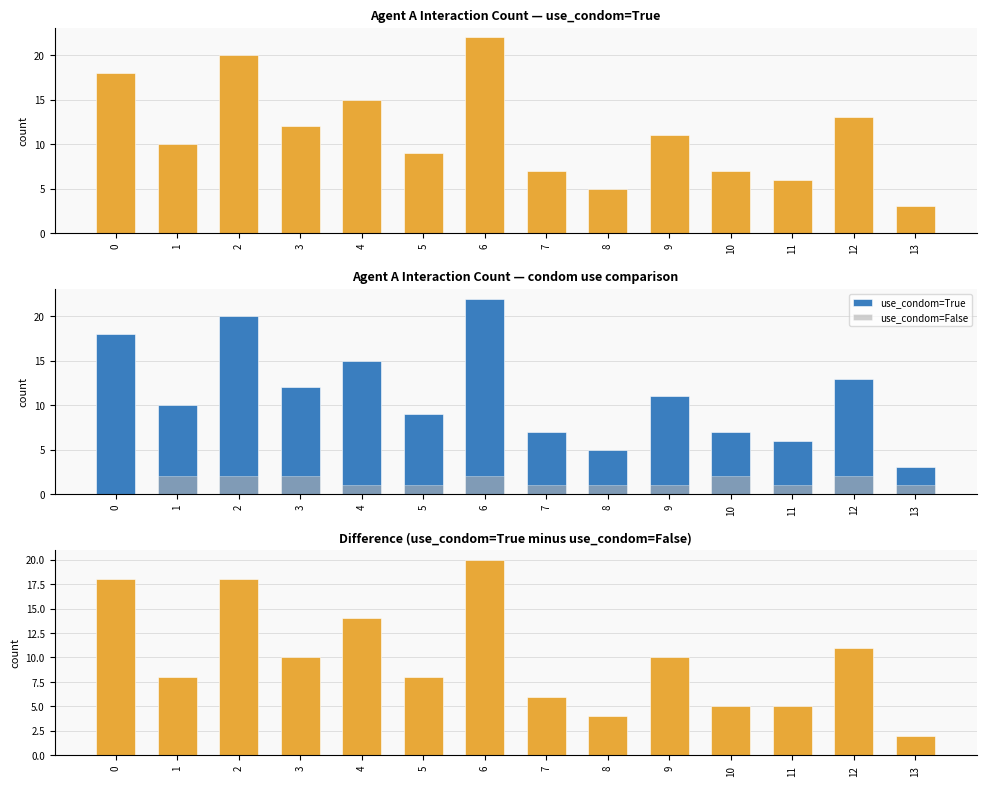

Which series changed the most between 11 and 13?

use_condom=True